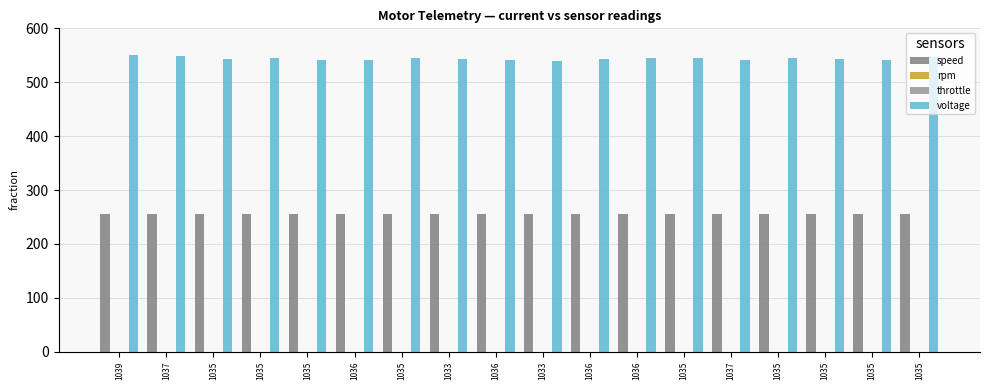

What is the label of the 17th bar from the right?

1037